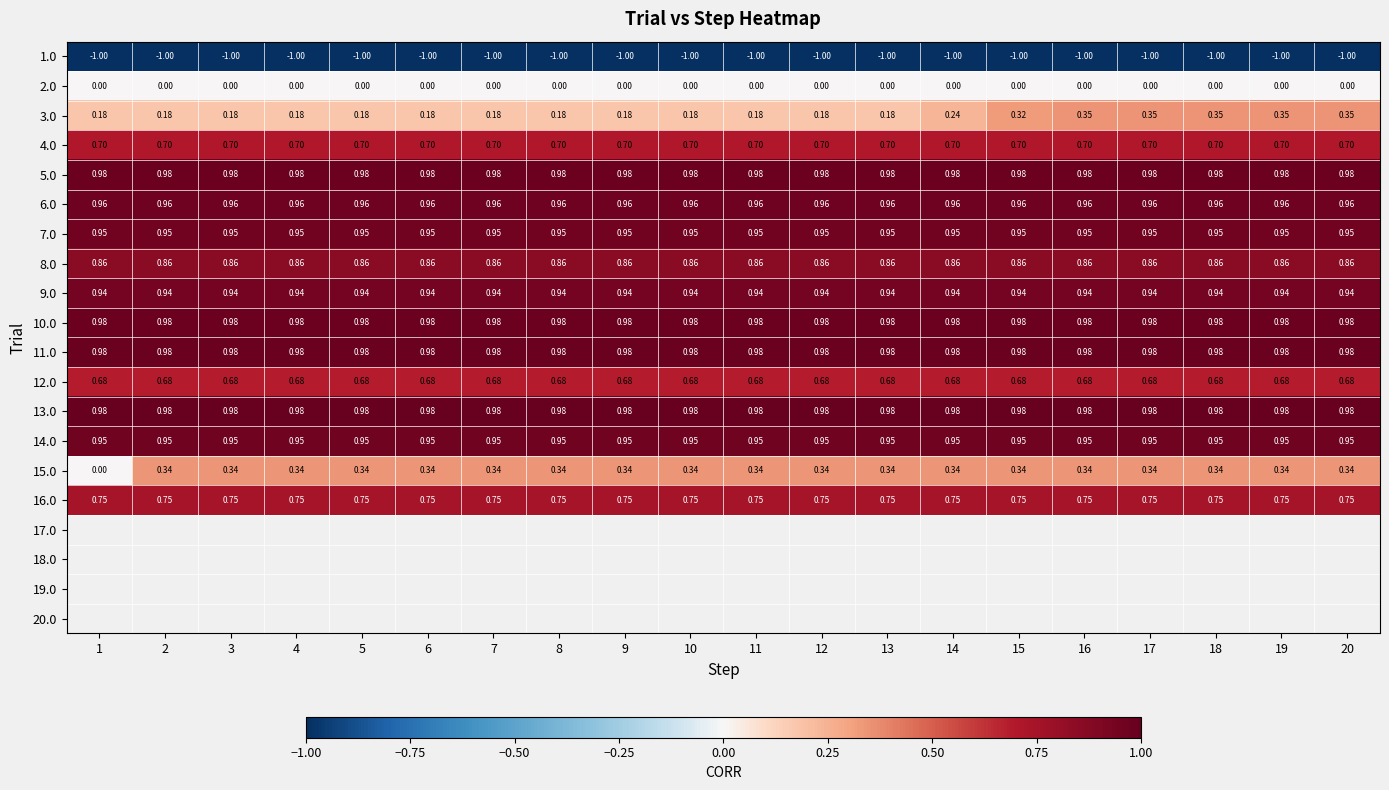

Is the value of 4.0 at 17 greater than the value of 6.0 at 17?

No